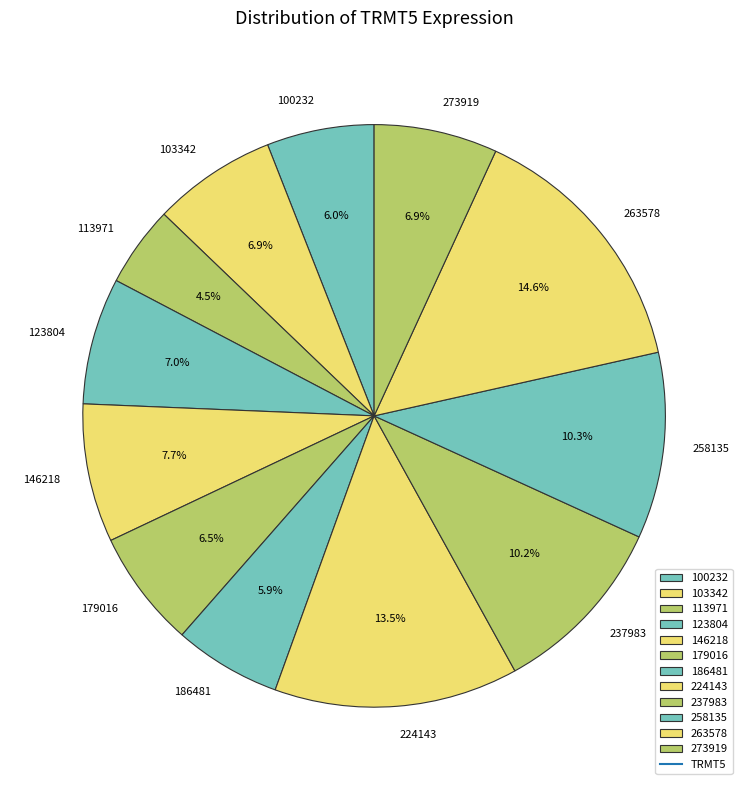

Does any single category account for the majority?

No